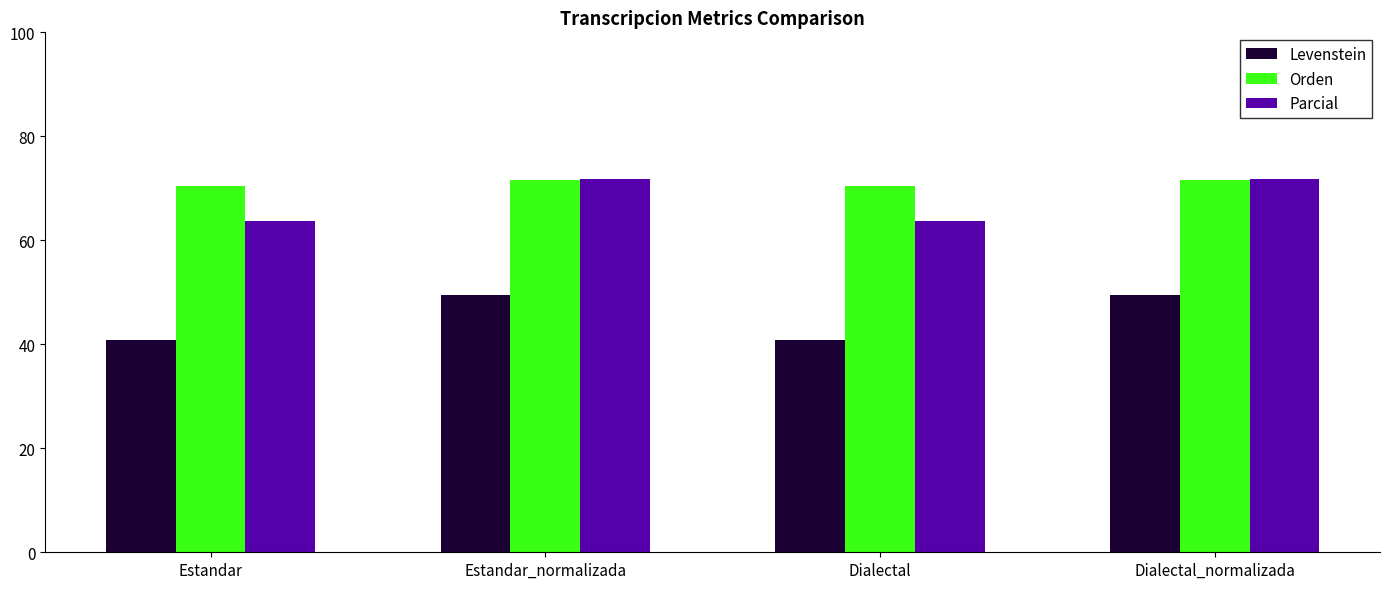

What is the maximum value for Parcial?

71.7